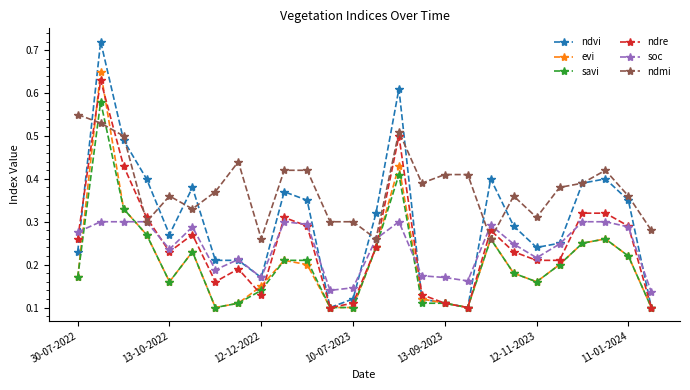

Does the chart display data point markers on the line(s)?

Yes